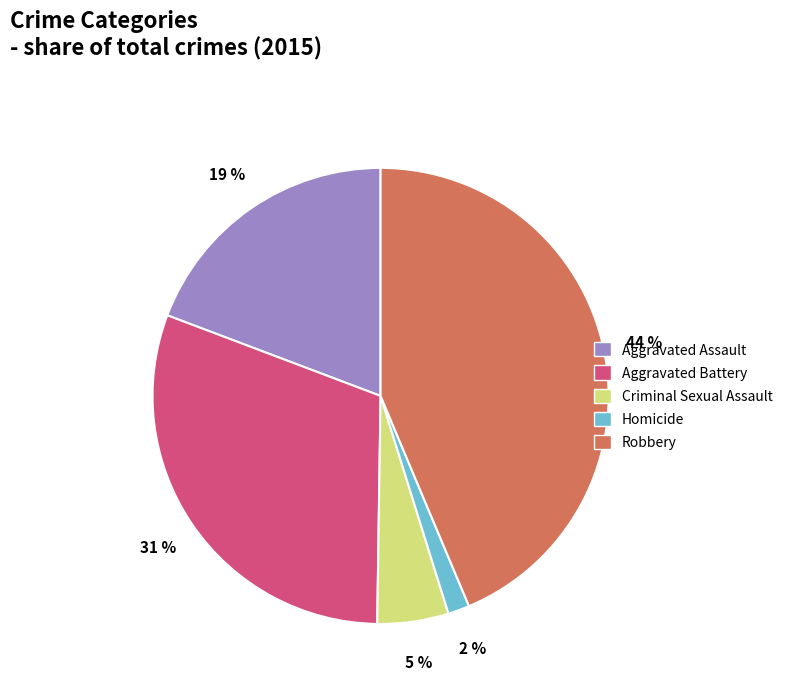

Which slice is the smallest?

Homicide